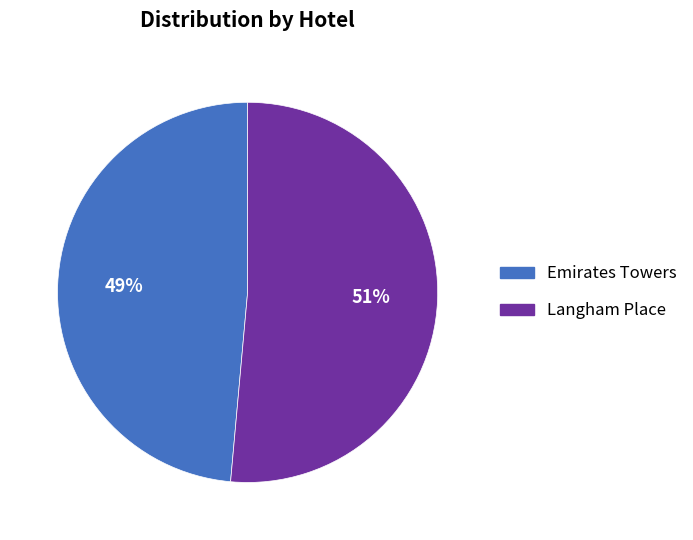

How many slices are in this pie chart?

2